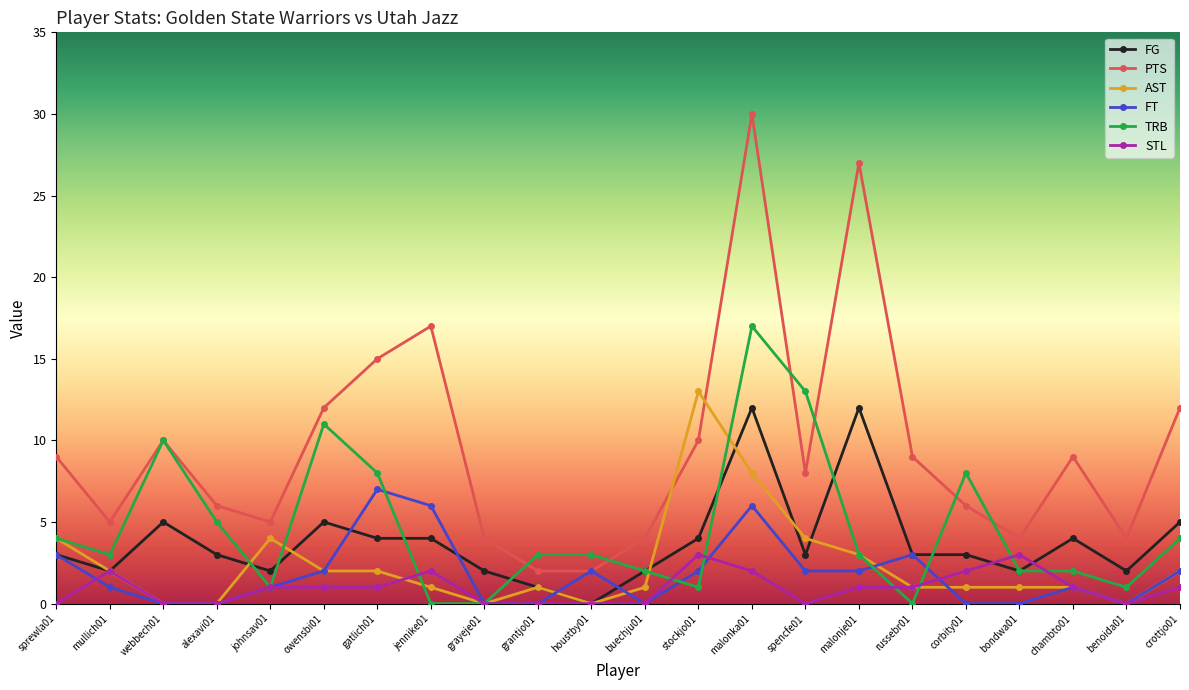

How many interior local peaks does the PTS series have?

5